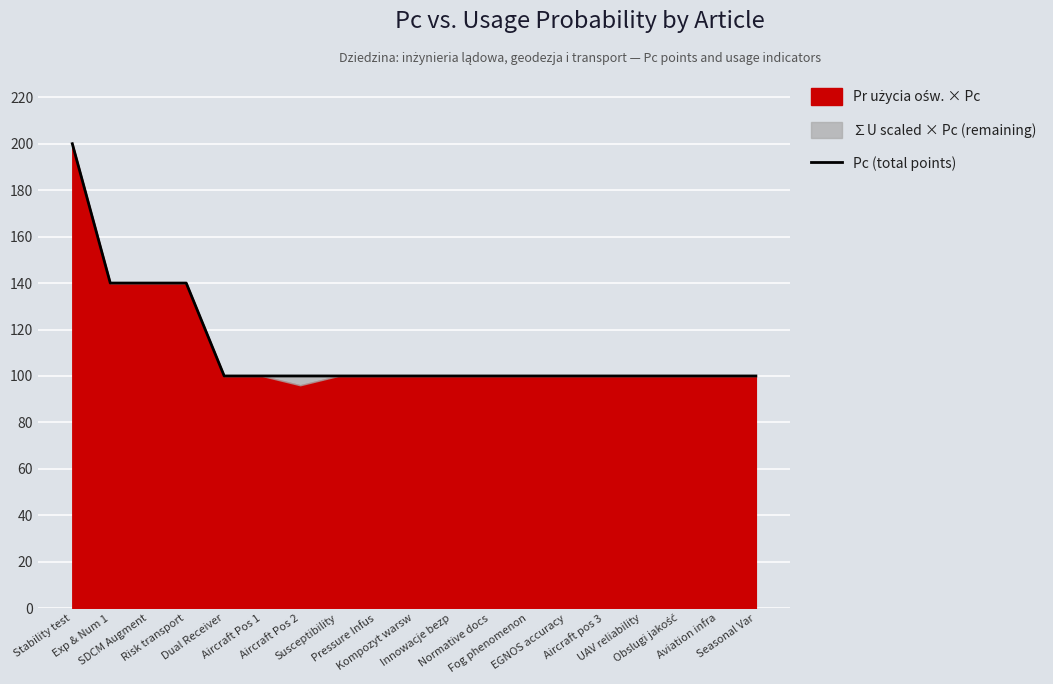

True or false: the data has more than 0 interior local peaks.

False